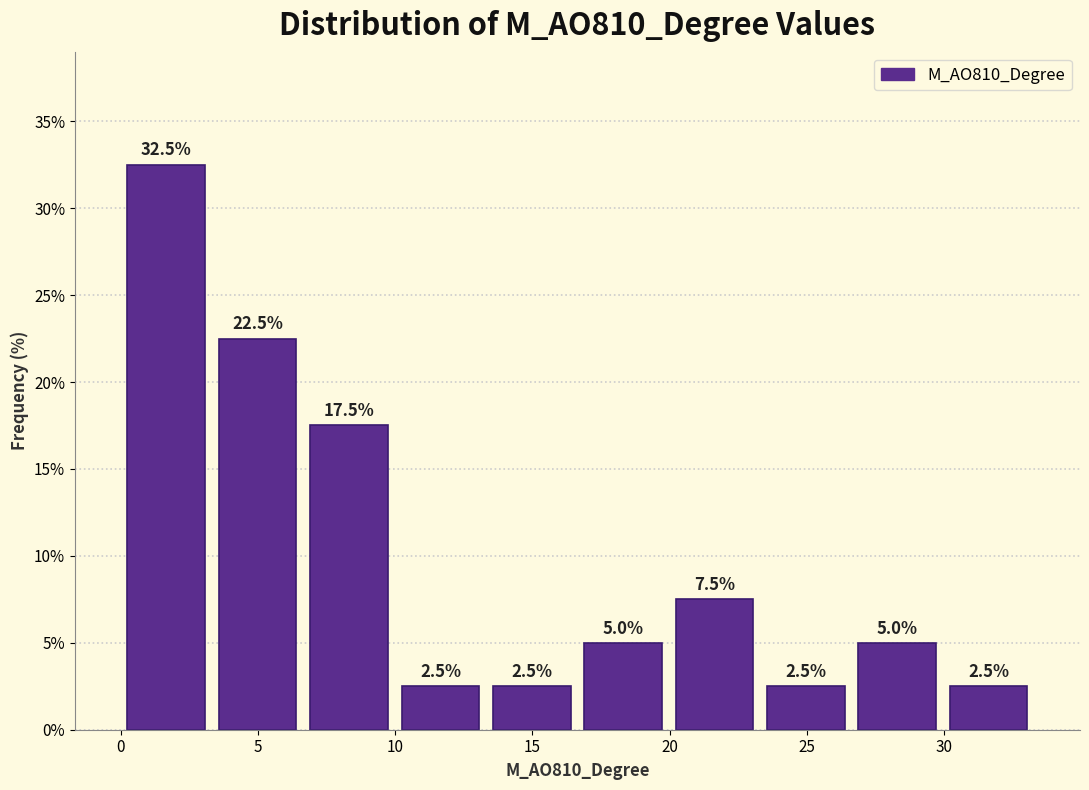

What is the height of the bar covering 13.5 to 16.5 on the x-axis? The bar edges are not printed on the chart, so give them approximately, as read against the axis.

2.5